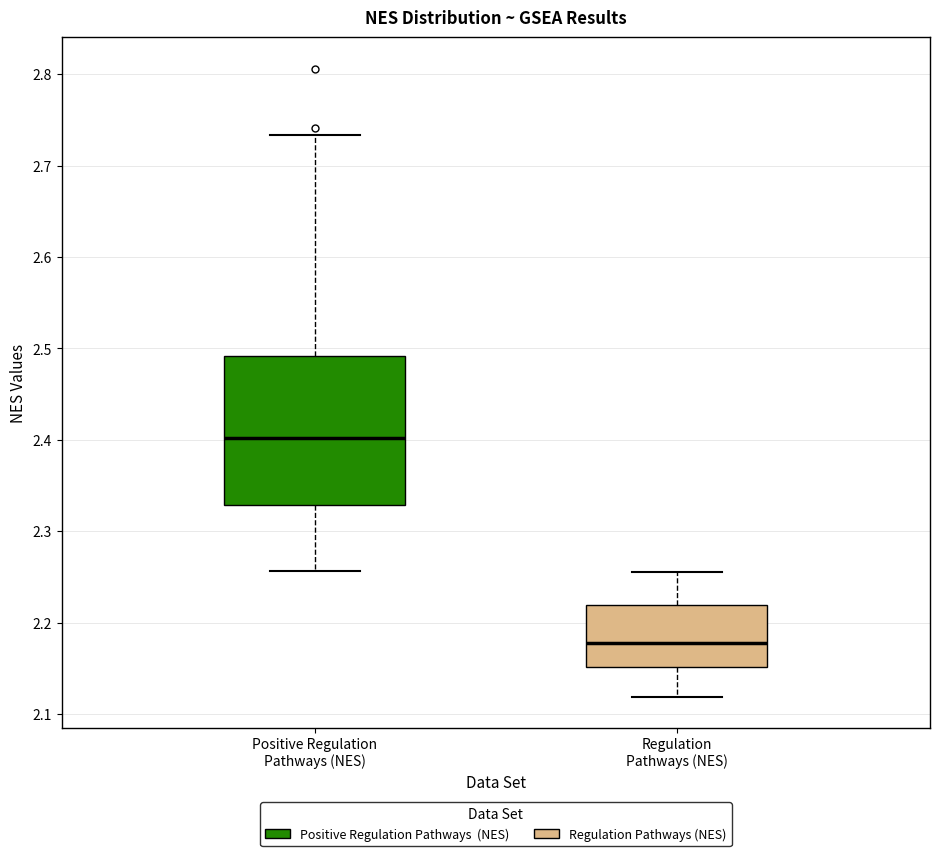

Which box's median line is the highest?

Positive Regulation Pathways (NES)